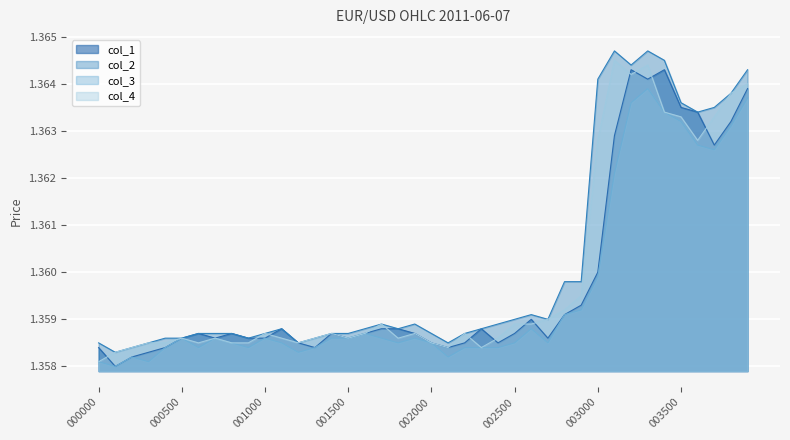

Reading right to left, extract all data points from this chart.

col_1_line: 1.4	1.4	1.4	1.4	1.4	1.4	1.4	1.4	1.4	1.4	1.4	1.4	1.4	1.4	1.4	1.4	1.4	1.4	1.4	1.4	1.4	1.4	1.4	1.4	1.4	1.4	1.4	1.4	1.4	1.4	1.4	1.4	1.4	1.4	1.4	1.4	1.4	1.4	1.4	1.4
col_2_line: 1.4	1.4	1.4	1.4	1.4	1.4	1.4	1.4	1.4	1.4	1.4	1.4	1.4	1.4	1.4	1.4	1.4	1.4	1.4	1.4	1.4	1.4	1.4	1.4	1.4	1.4	1.4	1.4	1.4	1.4	1.4	1.4	1.4	1.4	1.4	1.4	1.4	1.4	1.4	1.4
col_3_line: 1.4	1.4	1.4	1.4	1.4	1.4	1.4	1.4	1.4	1.4	1.4	1.4	1.4	1.4	1.4	1.4	1.4	1.4	1.4	1.4	1.4	1.4	1.4	1.4	1.4	1.4	1.4	1.4	1.4	1.4	1.4	1.4	1.4	1.4	1.4	1.4	1.4	1.4	1.4	1.4
col_4_line: 1.4	1.4	1.4	1.4	1.4	1.4	1.4	1.4	1.4	1.4	1.4	1.4	1.4	1.4	1.4	1.4	1.4	1.4	1.4	1.4	1.4	1.4	1.4	1.4	1.4	1.4	1.4	1.4	1.4	1.4	1.4	1.4	1.4	1.4	1.4	1.4	1.4	1.4	1.4	1.4